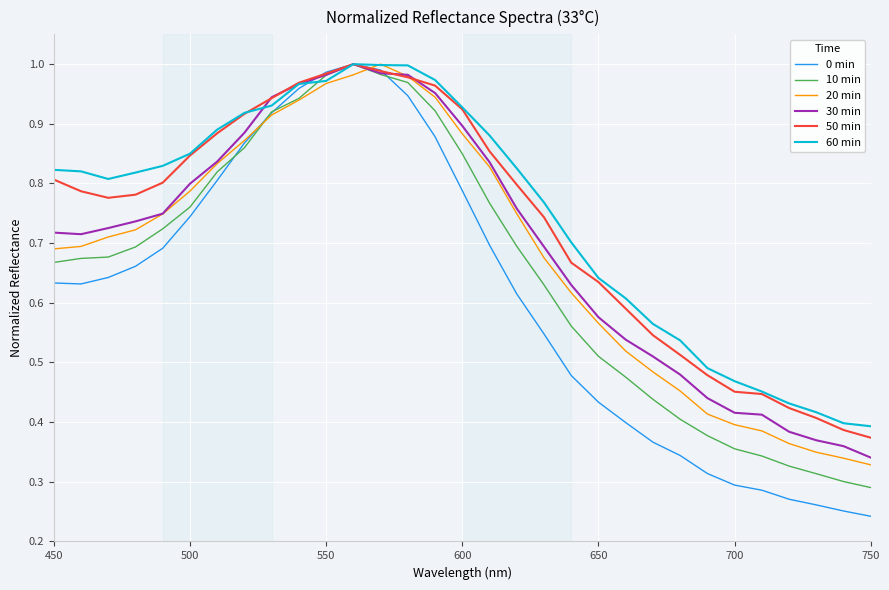

True or false: 10 min has more than 2 points higher than both neighbors.

False